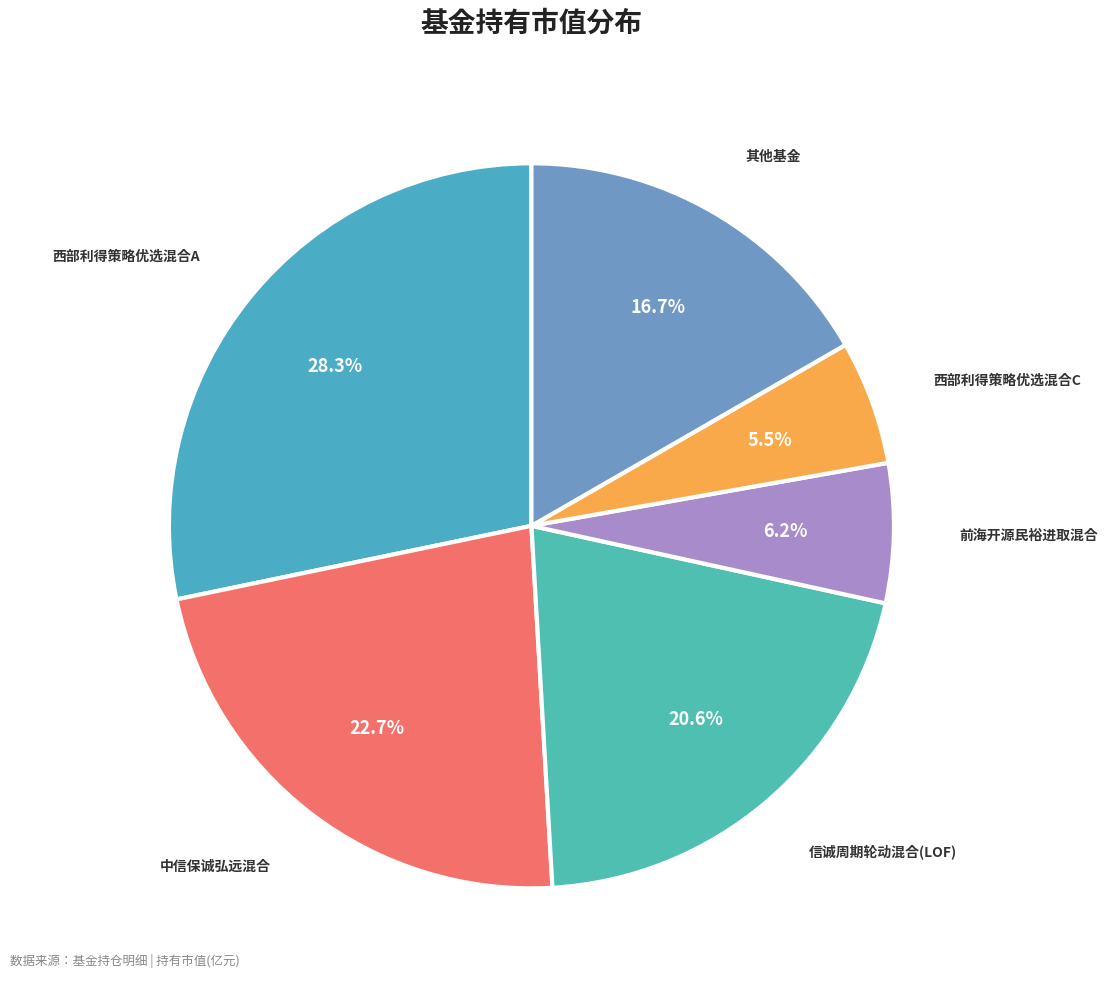

Count the number of slices in the pie.

6